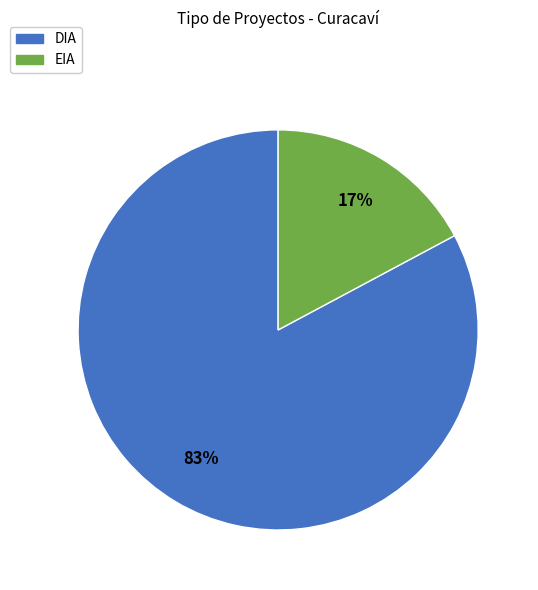

Which slice is the largest?

DIA